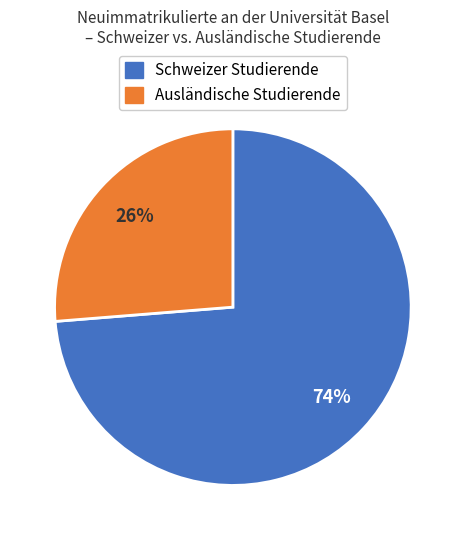

Is there any slice that represents more than half of the pie?

Yes